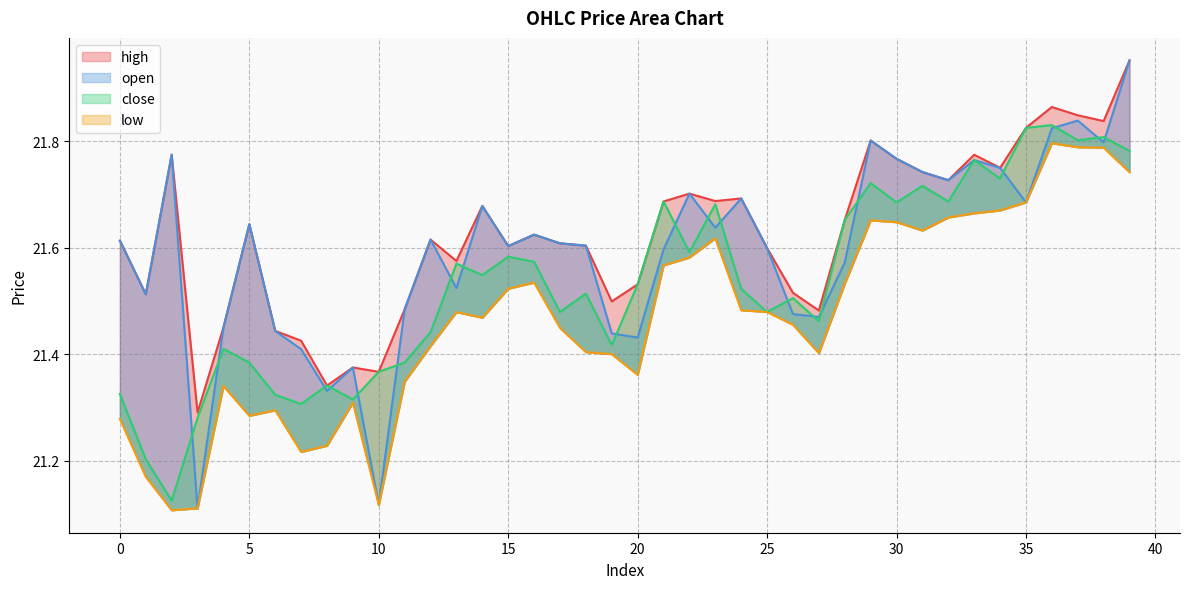

At which category does open reach its first local peak?

2